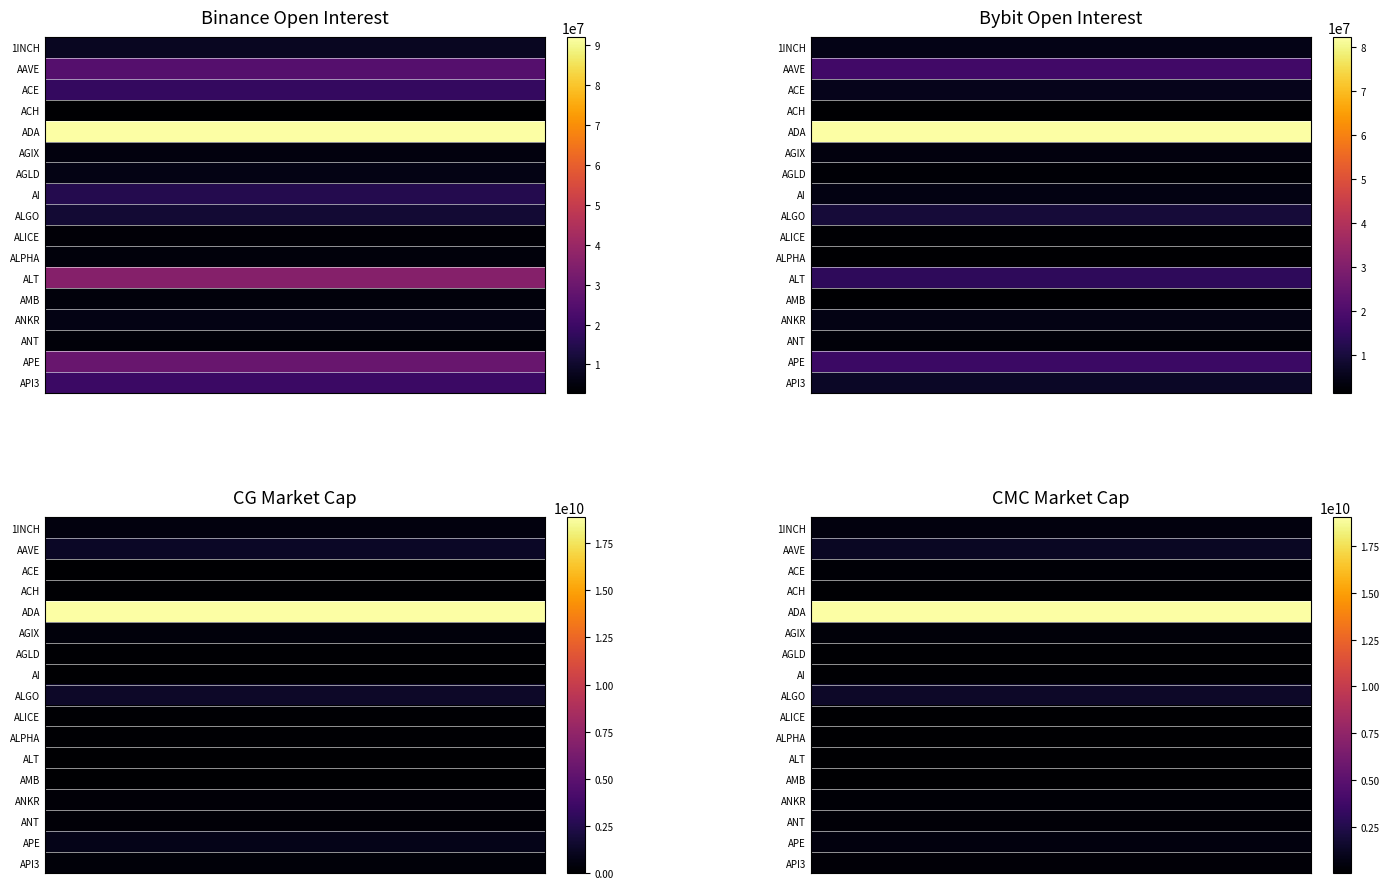

At which label does CMC_MarketCap reach its minimum?

AMB